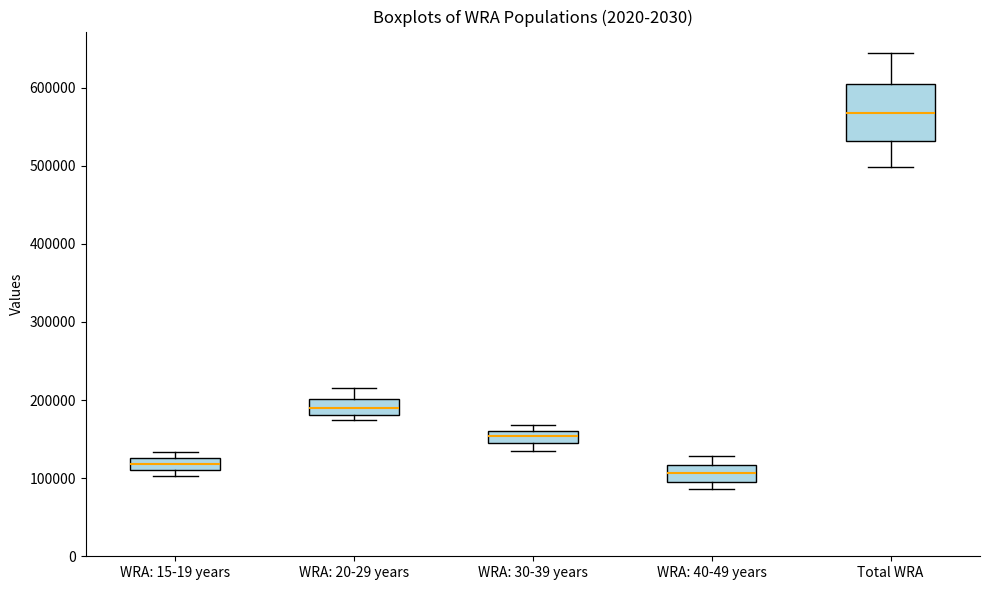

Comparing the boxes themselves (not the whiskers), which one is the tallest?

Total WRA